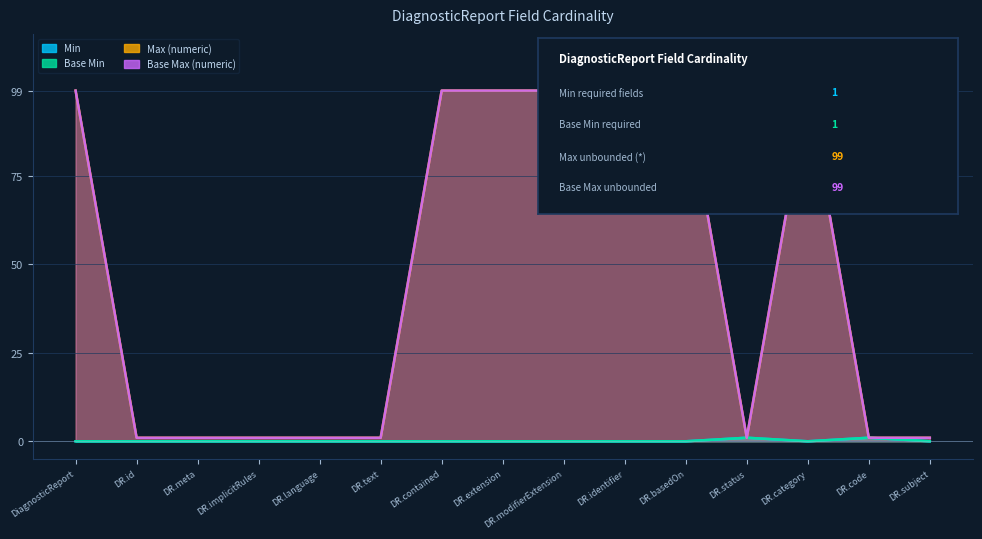

How many data points in Min are above 0?

2